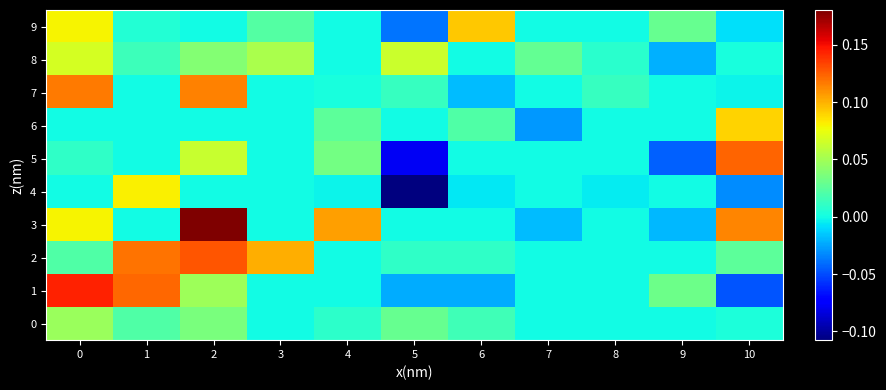

At how many categories does at least one series exceed 0?

11